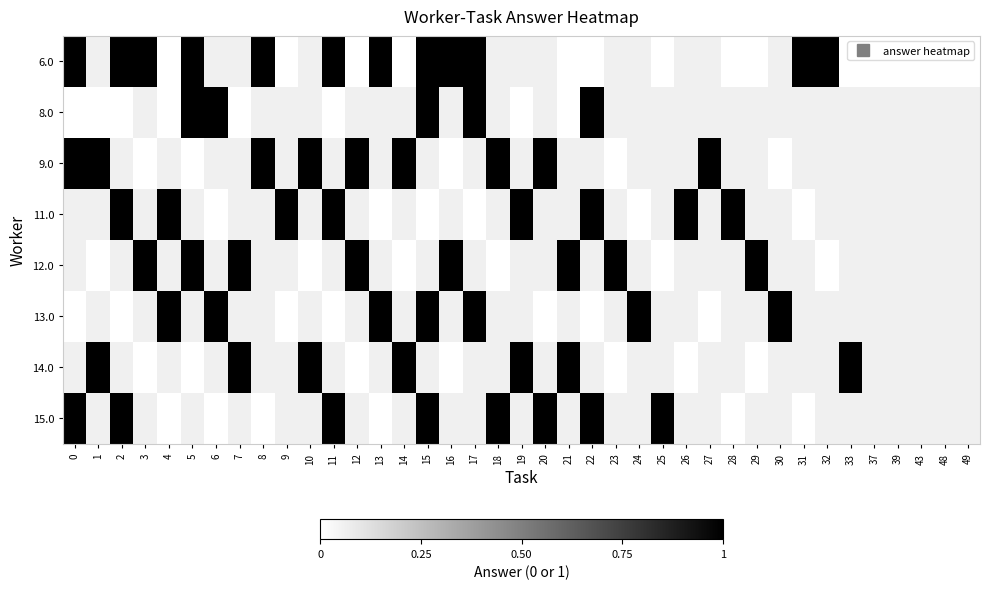

At which label is 15.0 closest to 0?

4